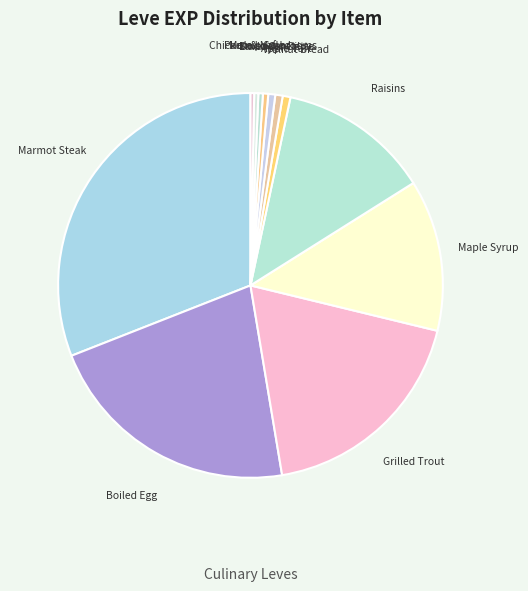

Between Lavender Oil and Maple Syrup, which is larger?

Maple Syrup